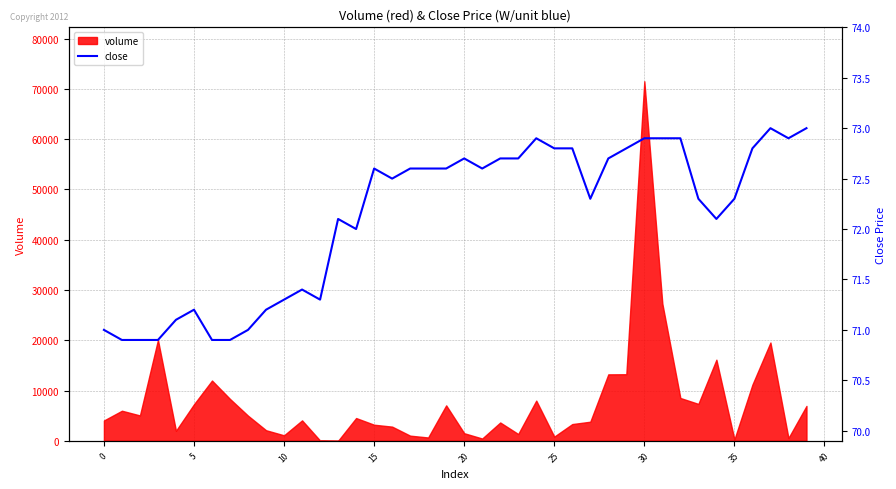

Is it true that the value at 26 is 124.0?

False